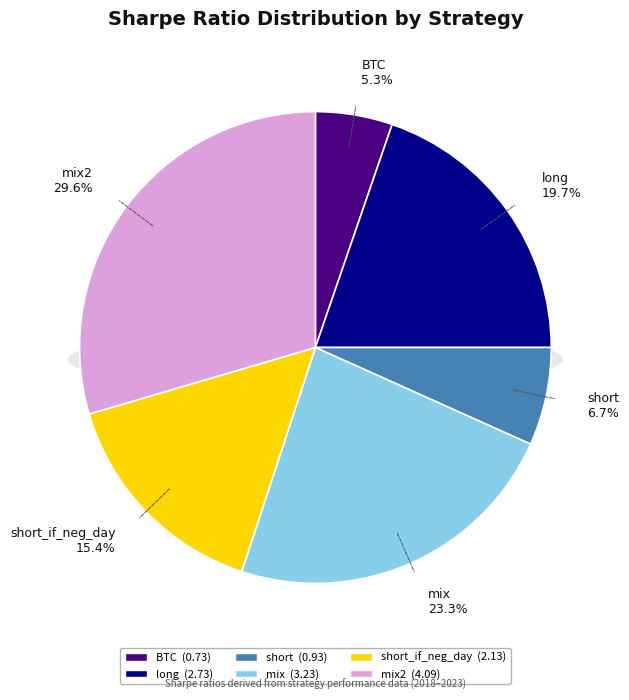

The BTC slice represents 5% of the pie. True or false?

True